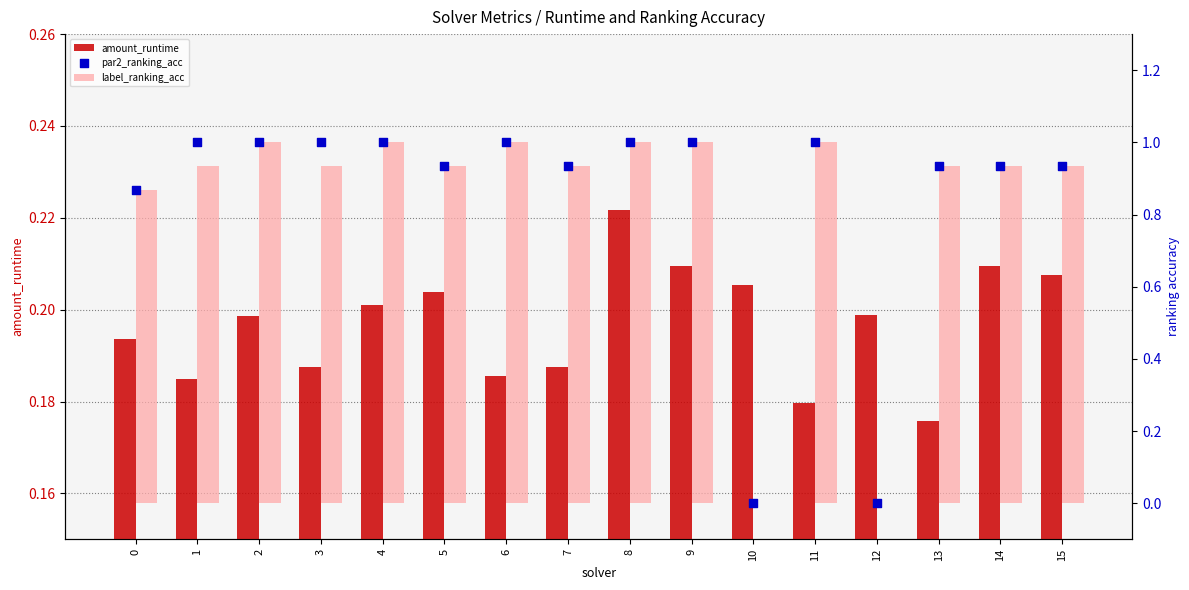

What are all the series names shown in the legend?

amount_runtime, label_ranking_acc, par2_ranking_acc